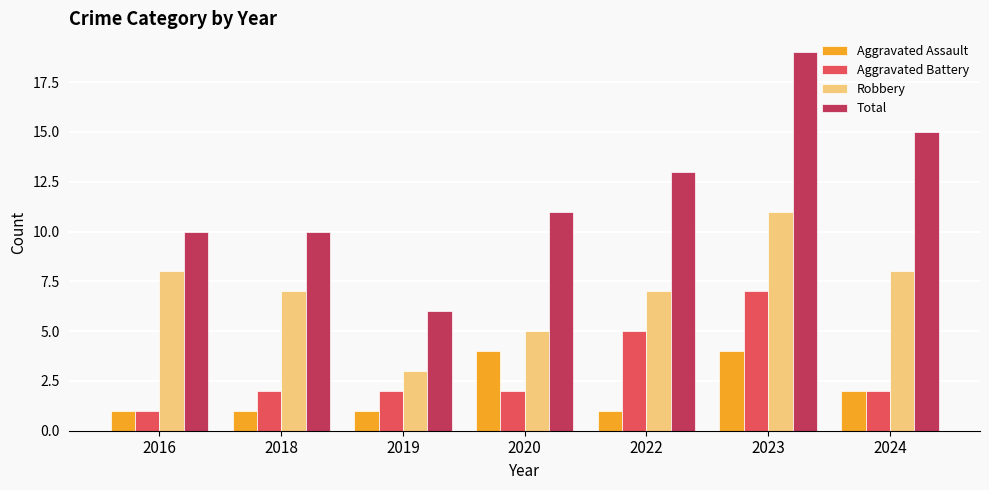

The value of Total at 2022 is 6. True or false?

False